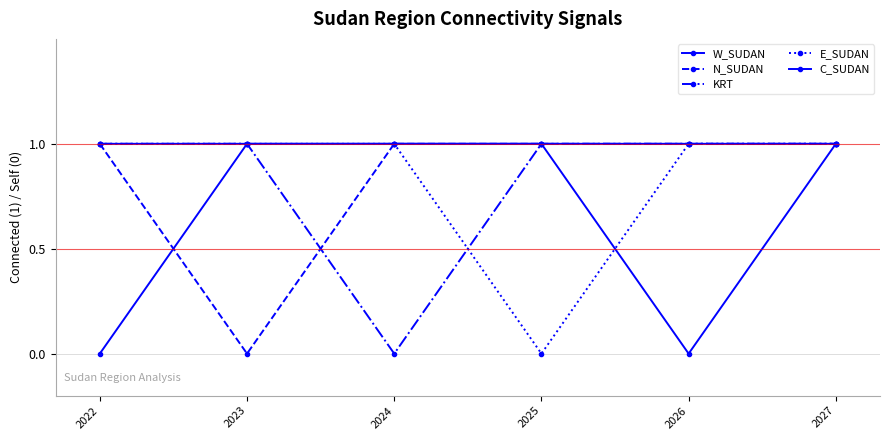

How many lines are shown in the chart?

5